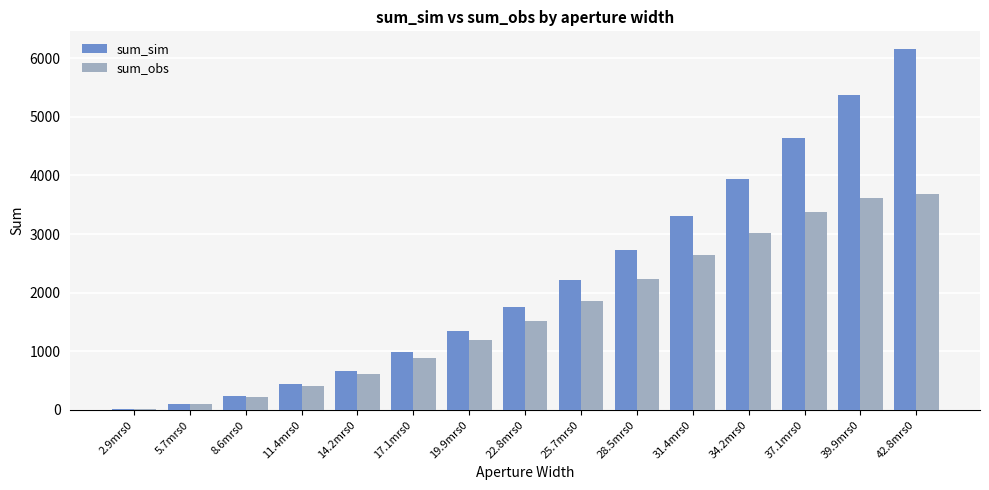

What is the average value of the sum_obs series?

1692.6